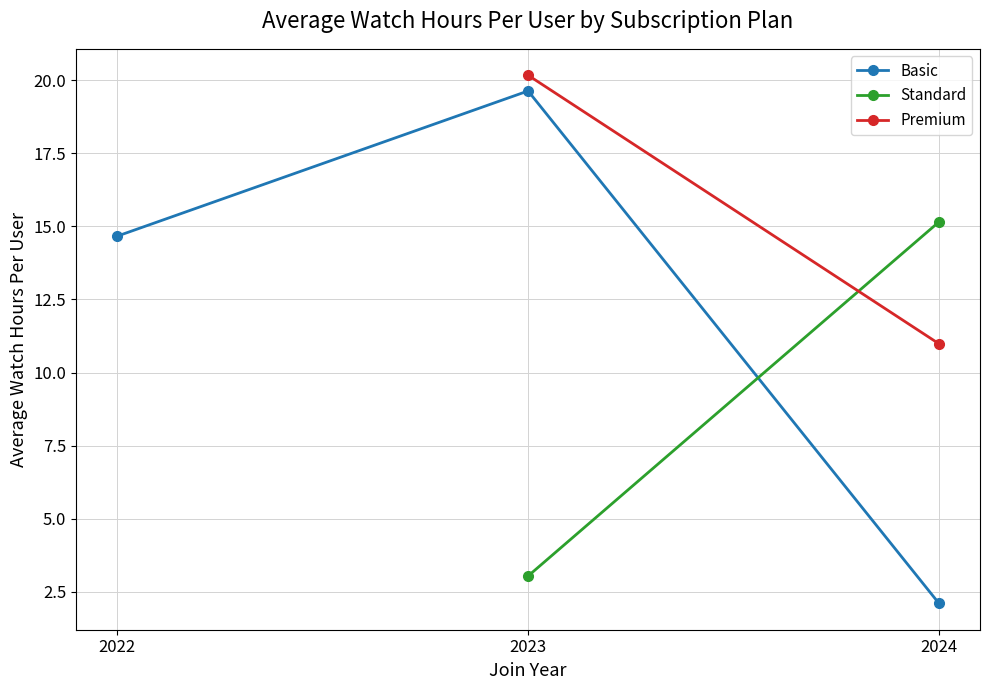

What is the value of the Basic point at the 2nd from the left?

19.6